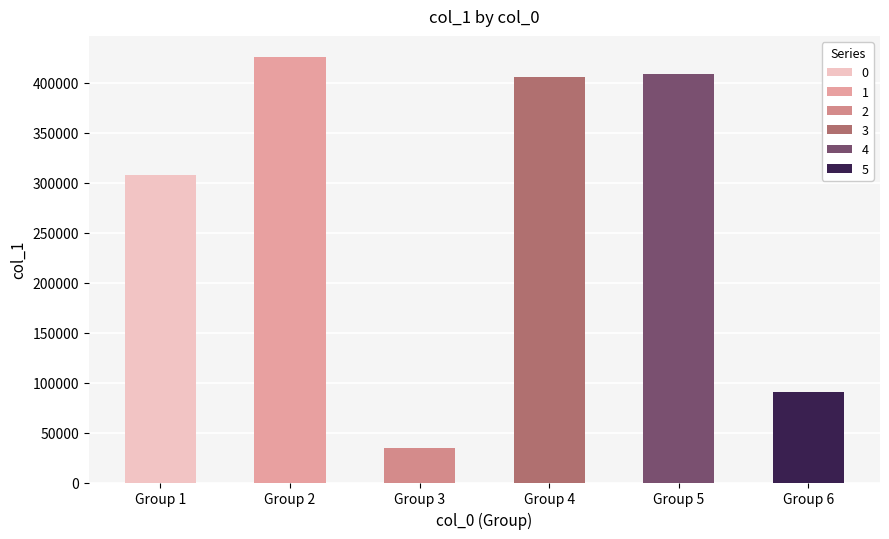

Is it true that the value at lu-hao-58-23 is 247?

False